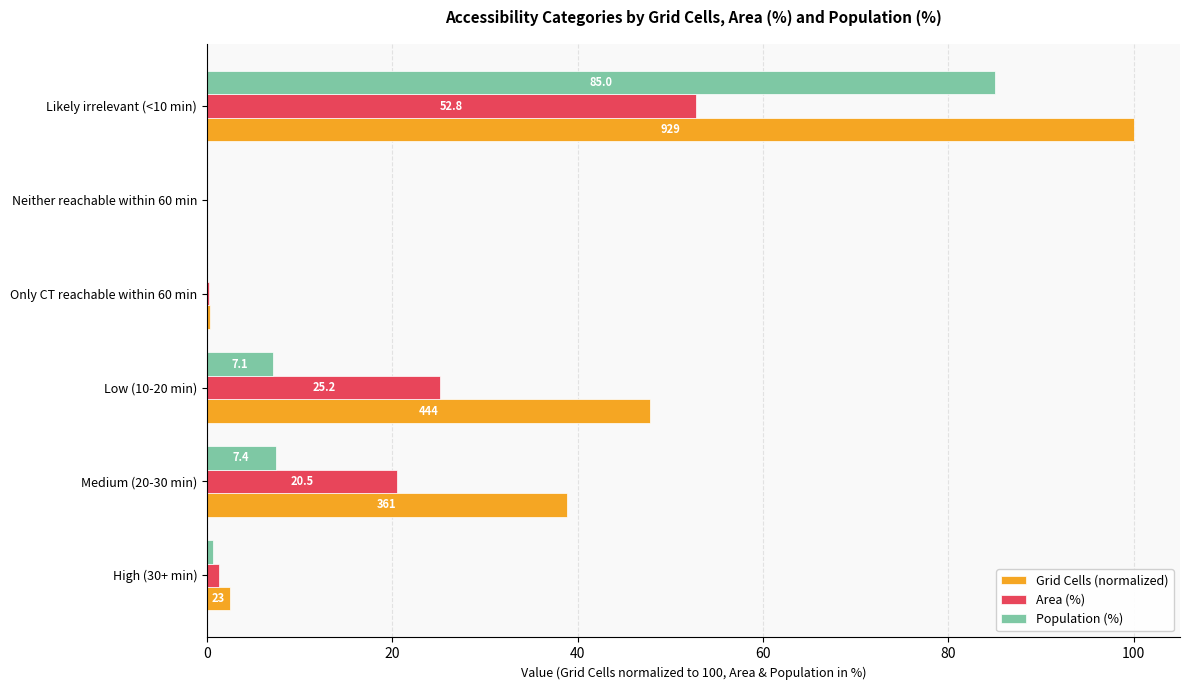

Which series has the widest spread of values?

Grid Cells (normalized)